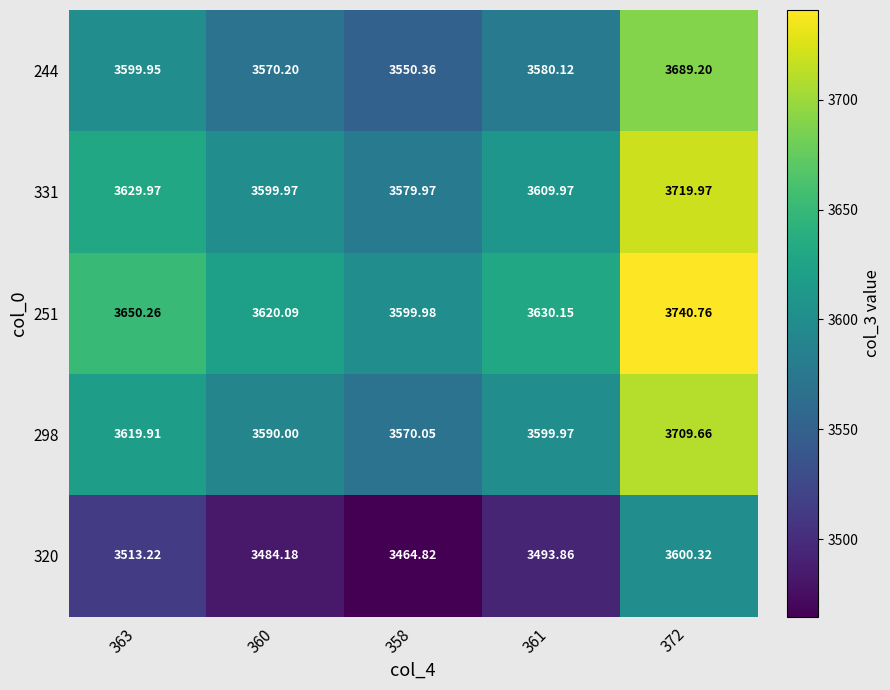

Is the value of 251 at 358 greater than the value of 244 at 363?

Yes